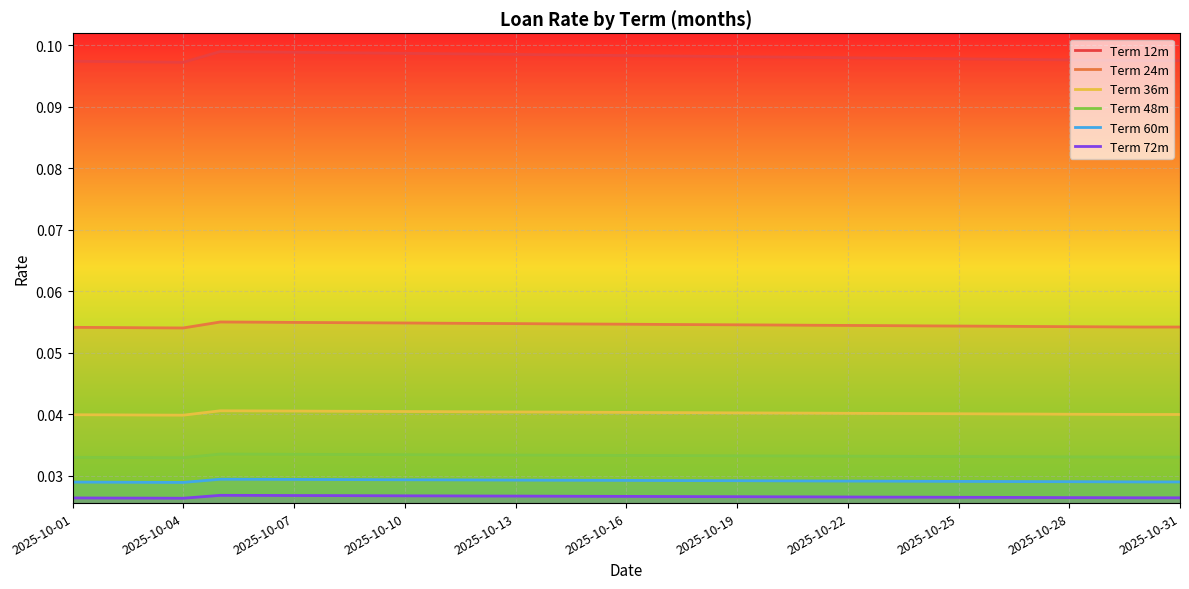

Which series has the widest spread of values?

Term 12m